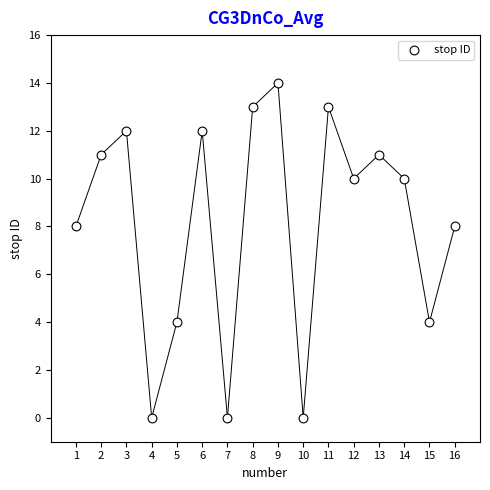

What is the range of X values (max minus min)?

15